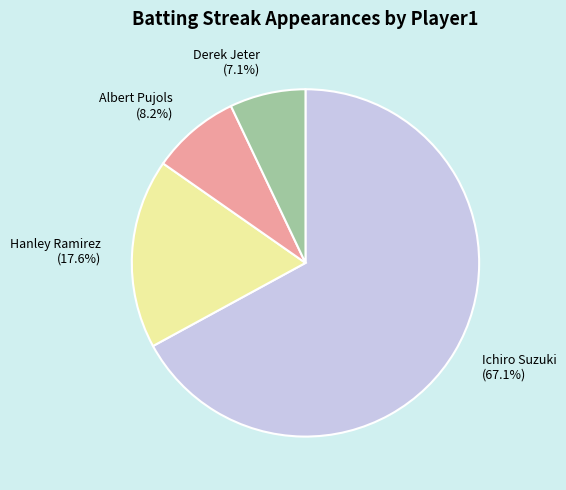

Does Hanley Ramirez represent more than half of the total?

No